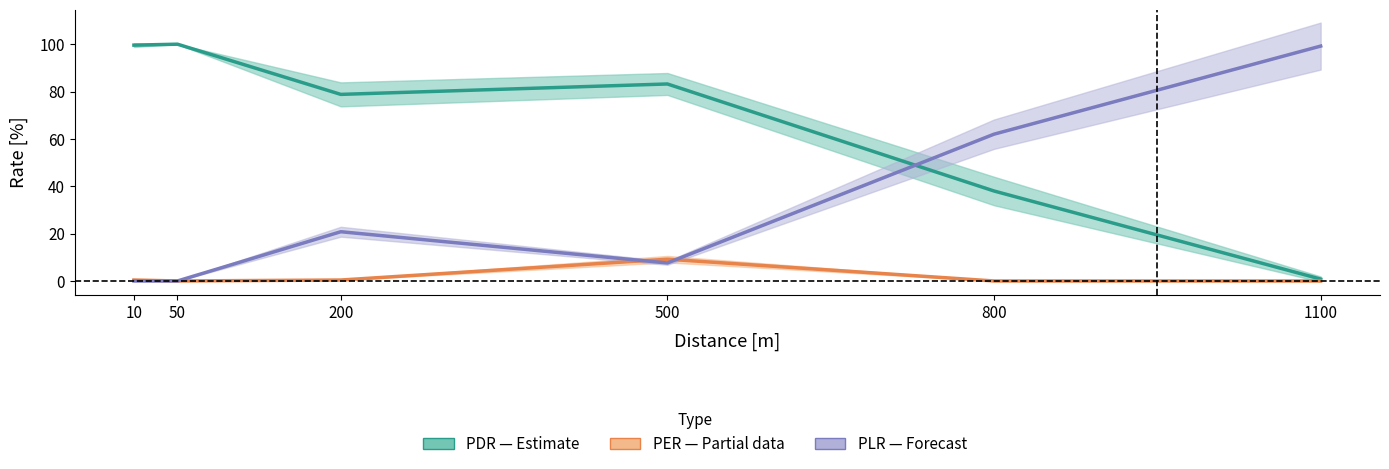

Does the chart have visible grid lines?

No